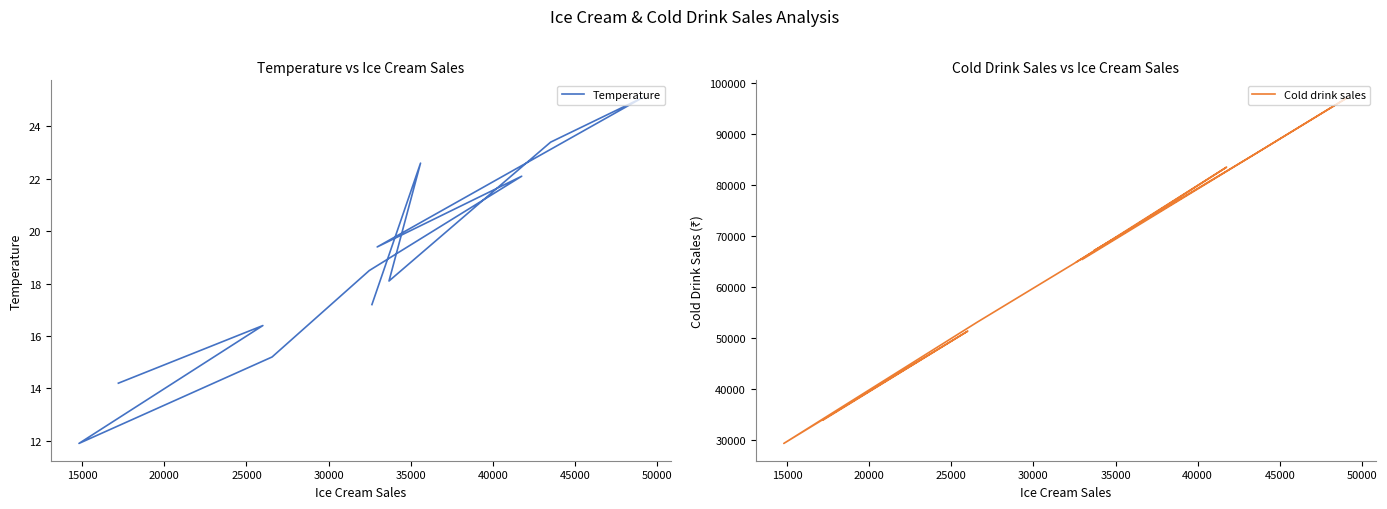

What is the highest value of the Temperature series?

25.1